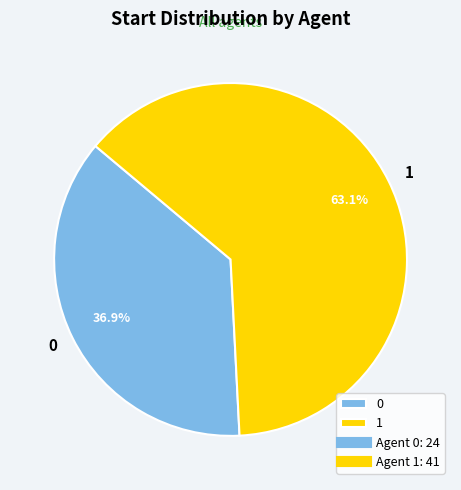

What percentage is the 0 slice, to the nearest percent?

37%